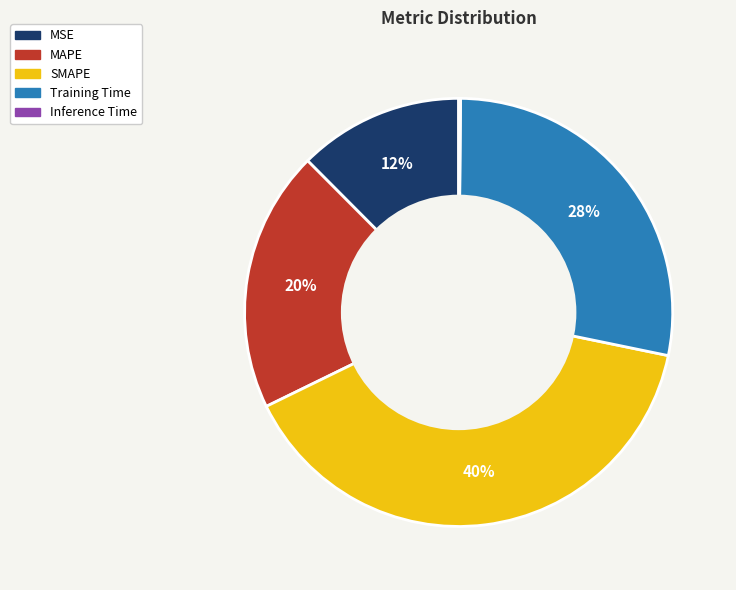

Does any single category account for the majority?

No